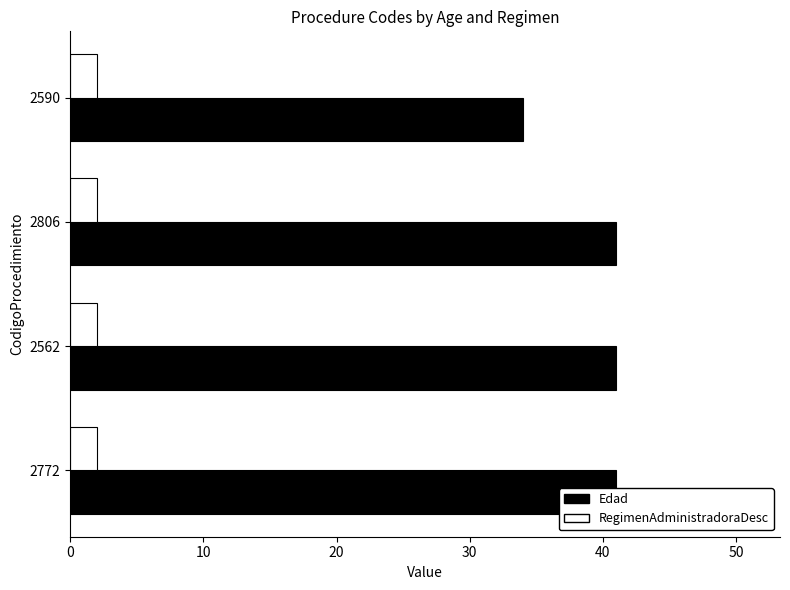

Reading left to right, extract all data points from this chart.

Edad: 41.0	41.0	41.0	34.0
RegimenAdministradoraDesc: 0.3	0.3	0.3	0.3